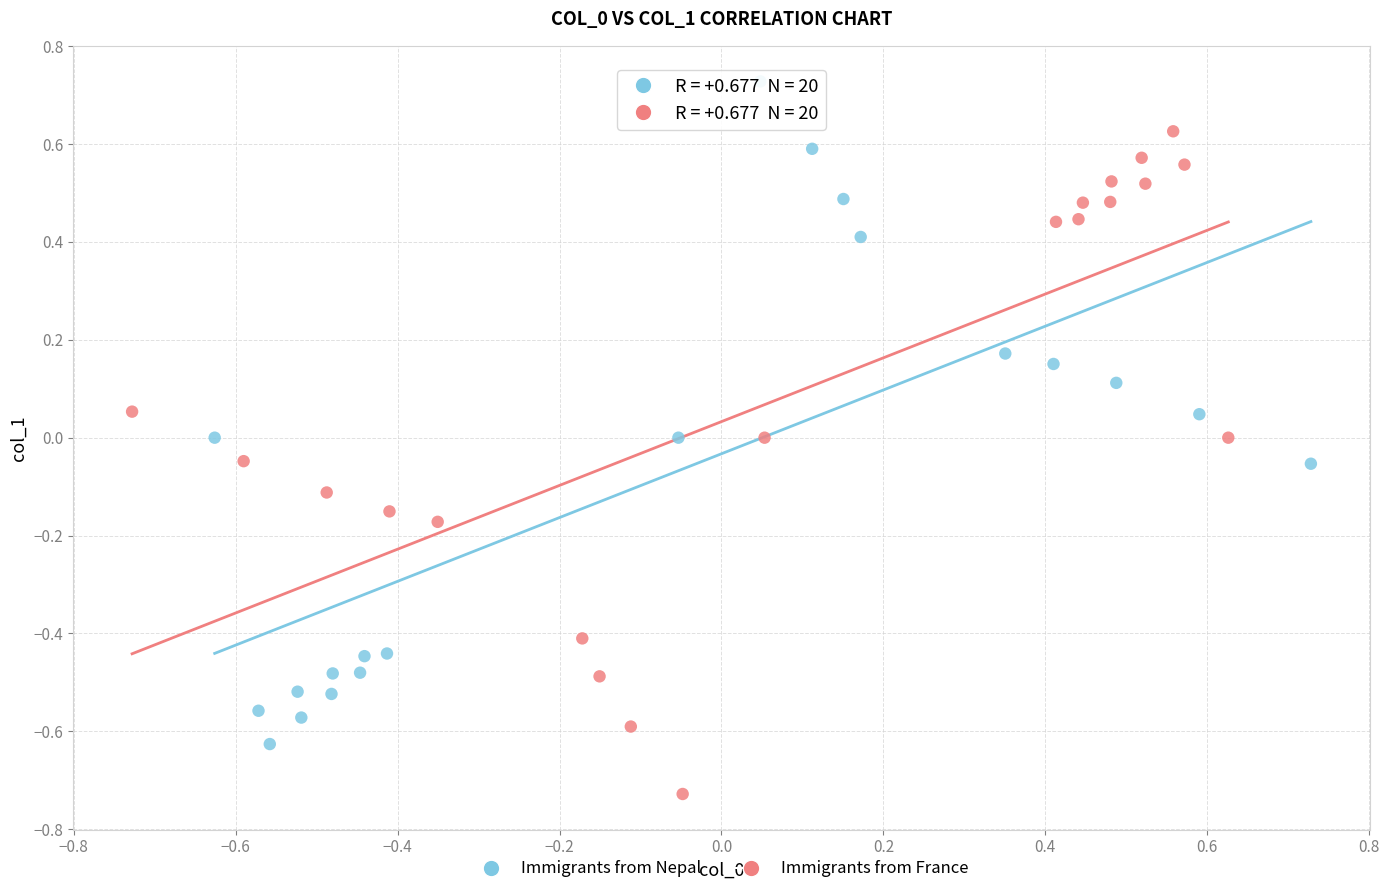

Which series contains the lowest Y value?

Immigrants from France